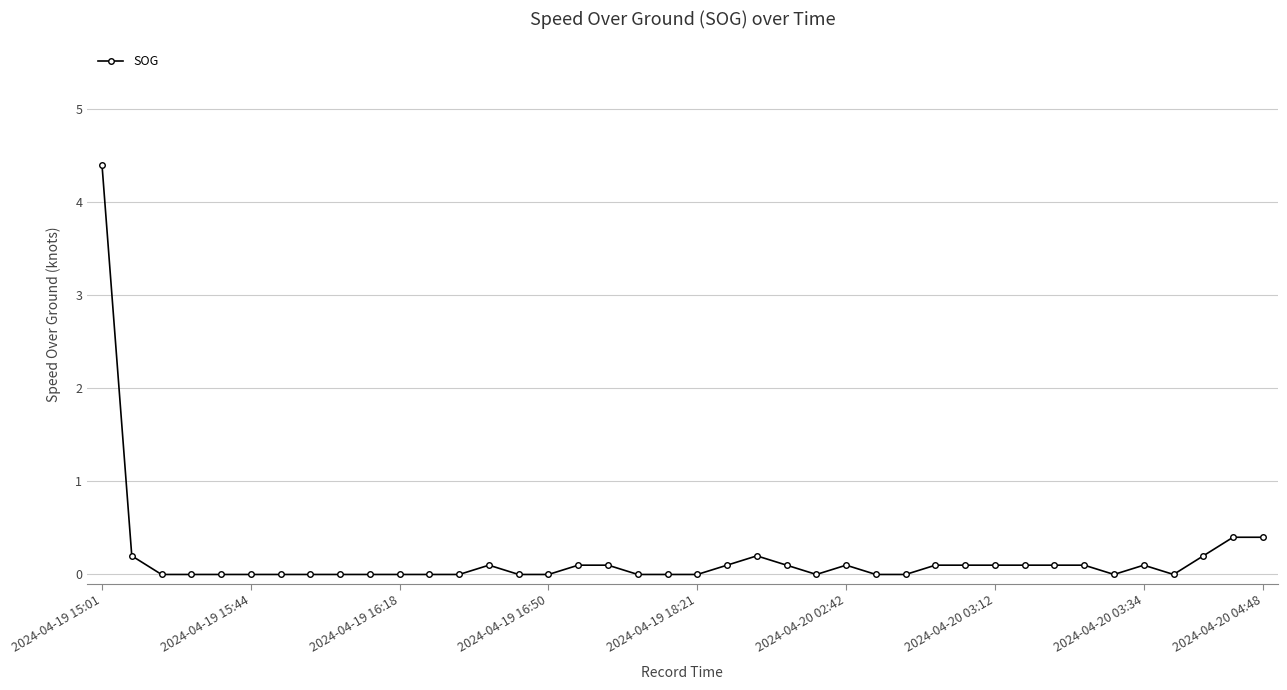

What is the value of the 2nd point from the left?

0.2